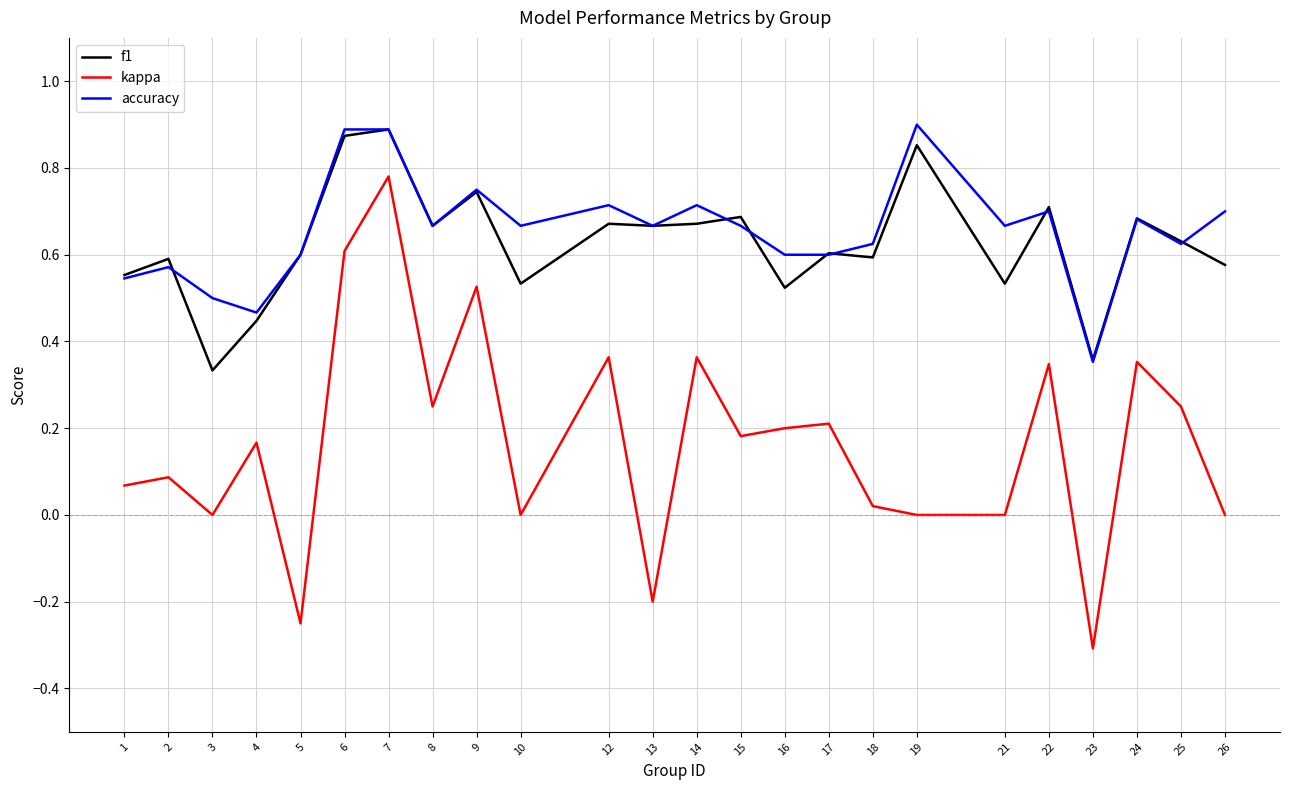

True or false: kappa and accuracy intersect in this chart.

False